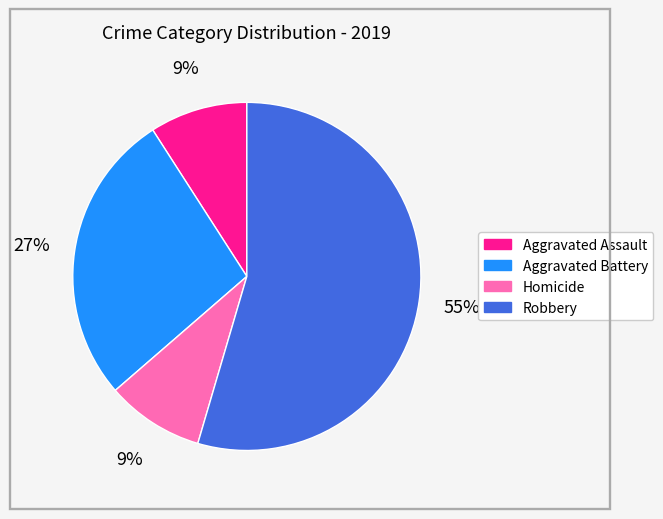

Count the number of slices in the pie.

4